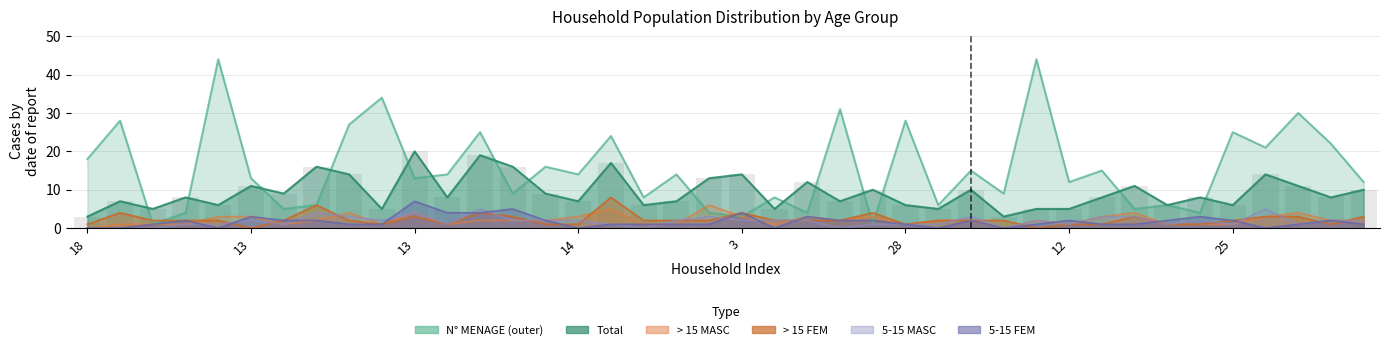

How many data points in 5 - 15 FEM are above 1?

19